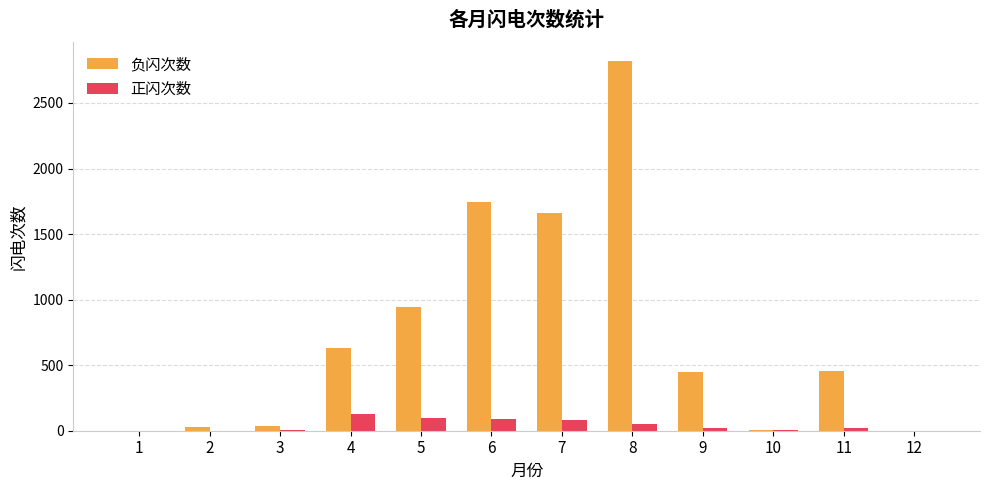

What is the highest value of the 正闪次数 series?

127